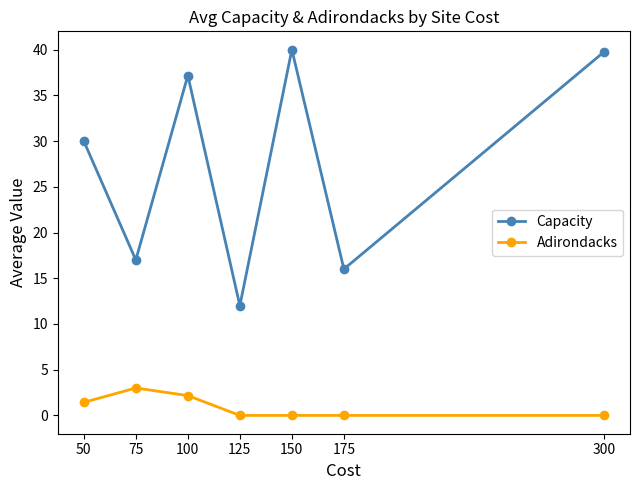

What is the lowest value of the Capacity series?

12.0